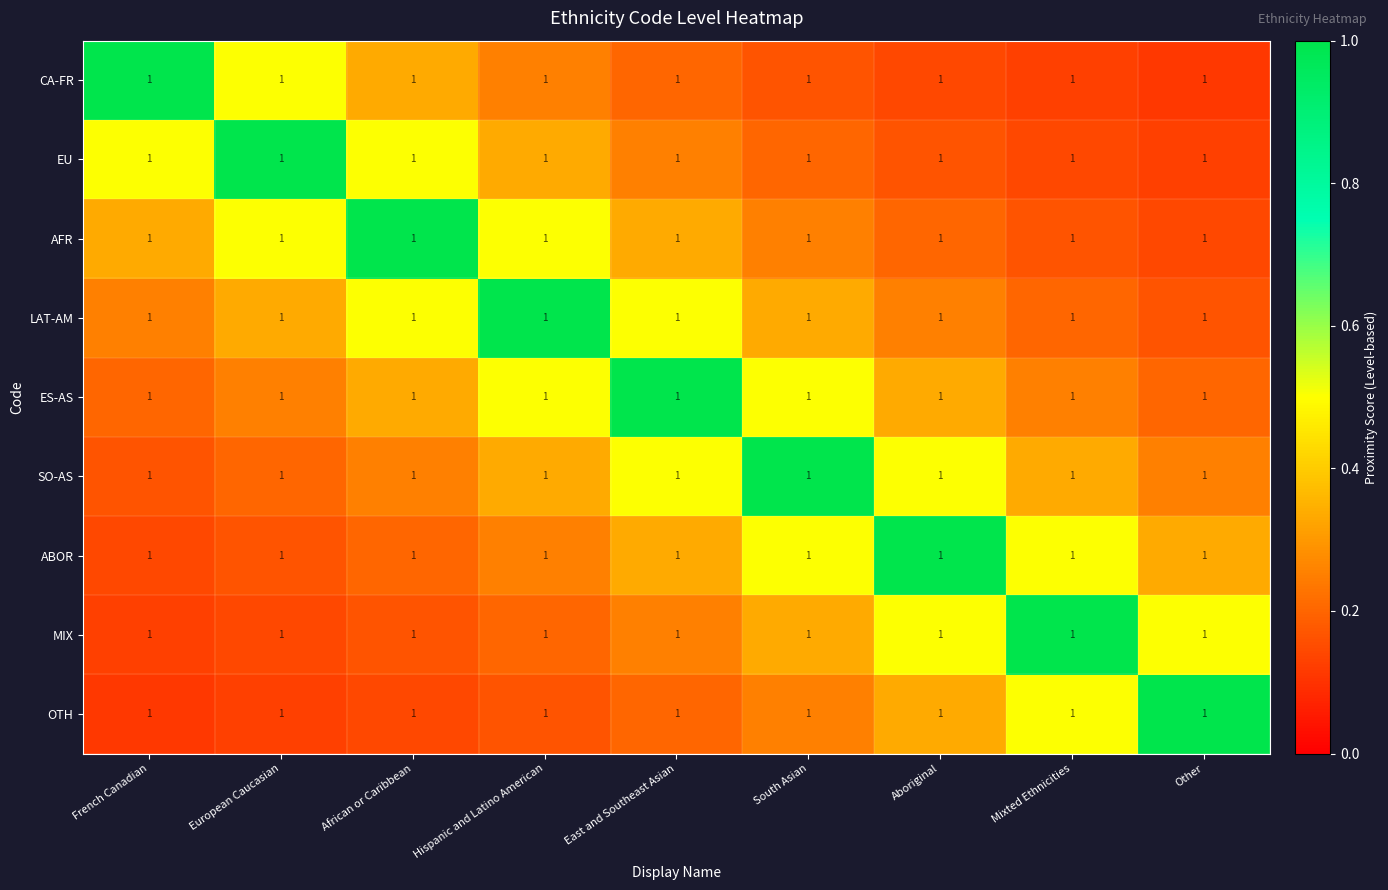

Is it true that SO-AS equals 0.5 at Aboriginal?

True